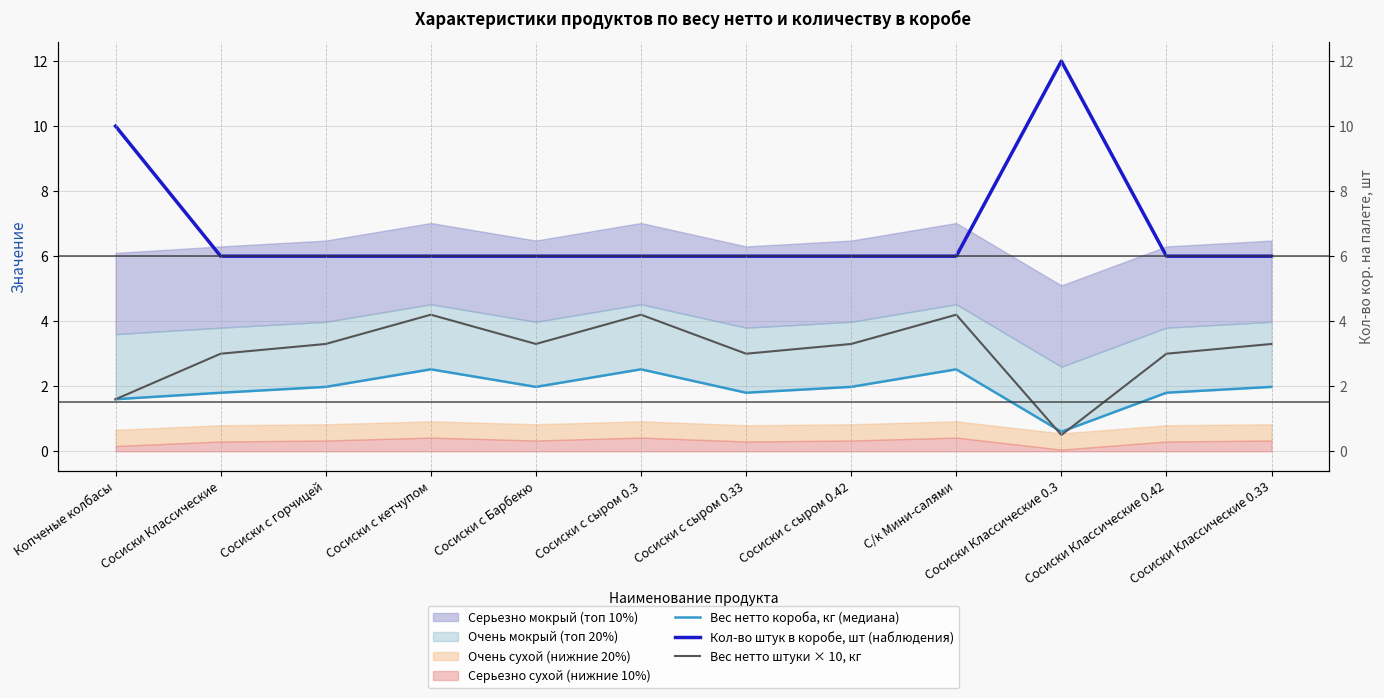

In Вес нетто короба, кг (медиана), how many points are higher than both neighbors (excluding endpoints)?

3